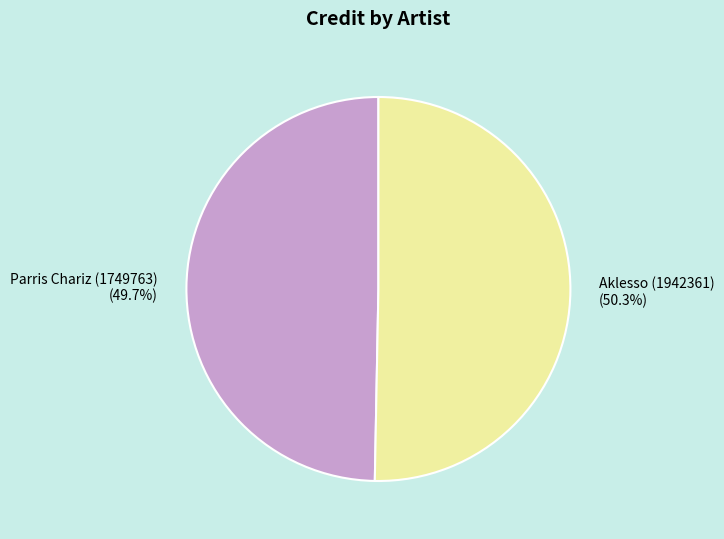

Rank the categories by value from lowest to highest.

Parris Chariz (1749763), Aklesso (1942361)